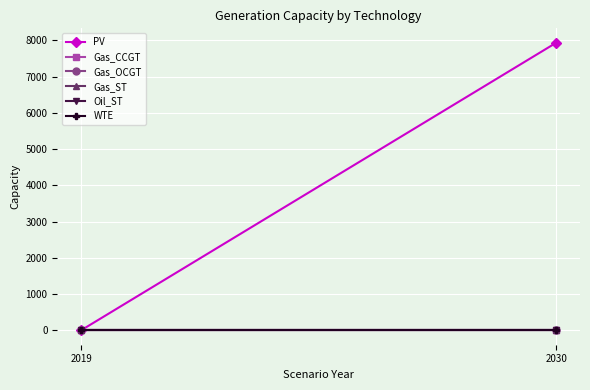

Reading right to left, list all the values displayed in this chart.

PV: 7937.5	0.0
Gas_CCGT: 0.0	0.0
Gas_OCGT: 0.0	0.0
Gas_ST: 0.0	0.0
Oil_ST: 0.0	0.0
WTE: 0.0	0.0